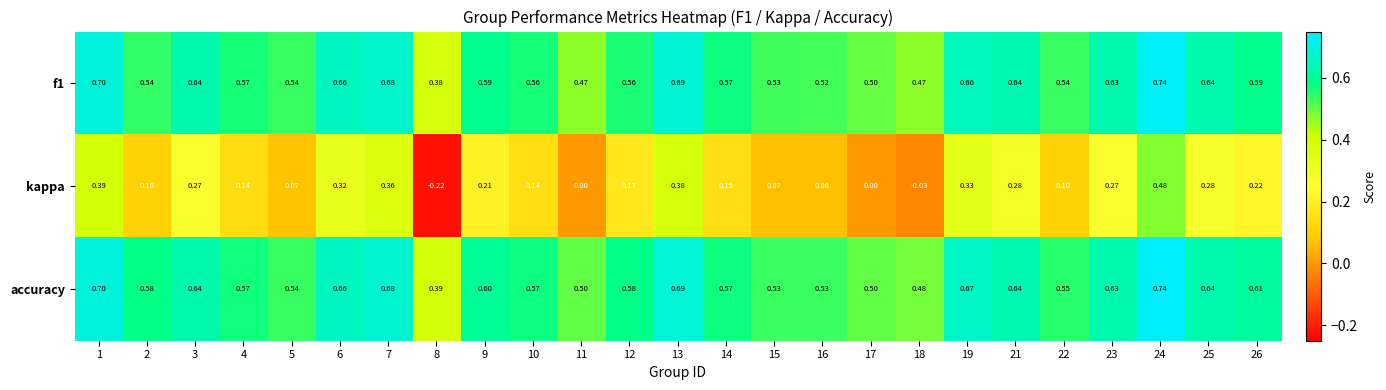

Which series has the largest total across all categories?

accuracy